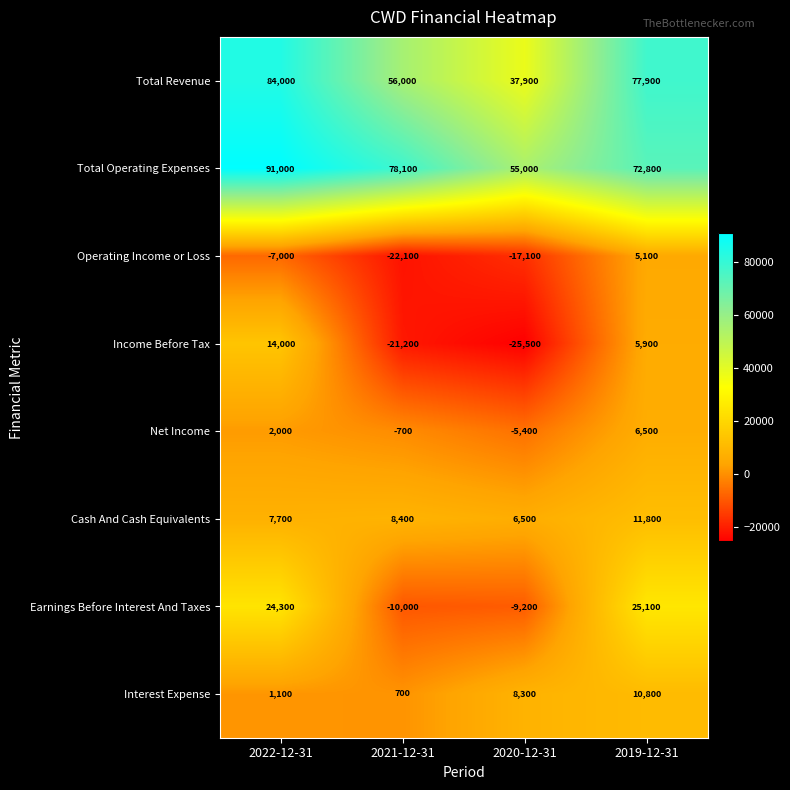

Where is Operating Income or Loss nearest to the value -8500?

2022-12-31